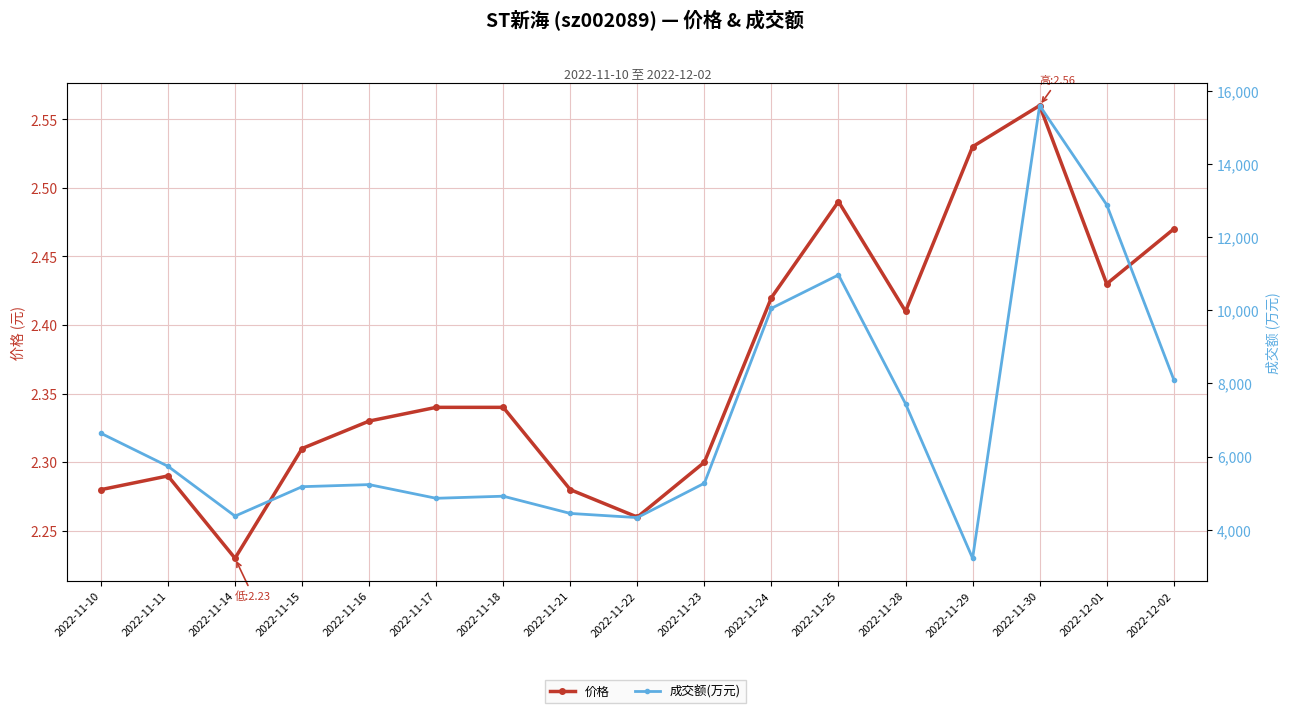

Which category has the highest value in the 价格 series?

2022-11-30